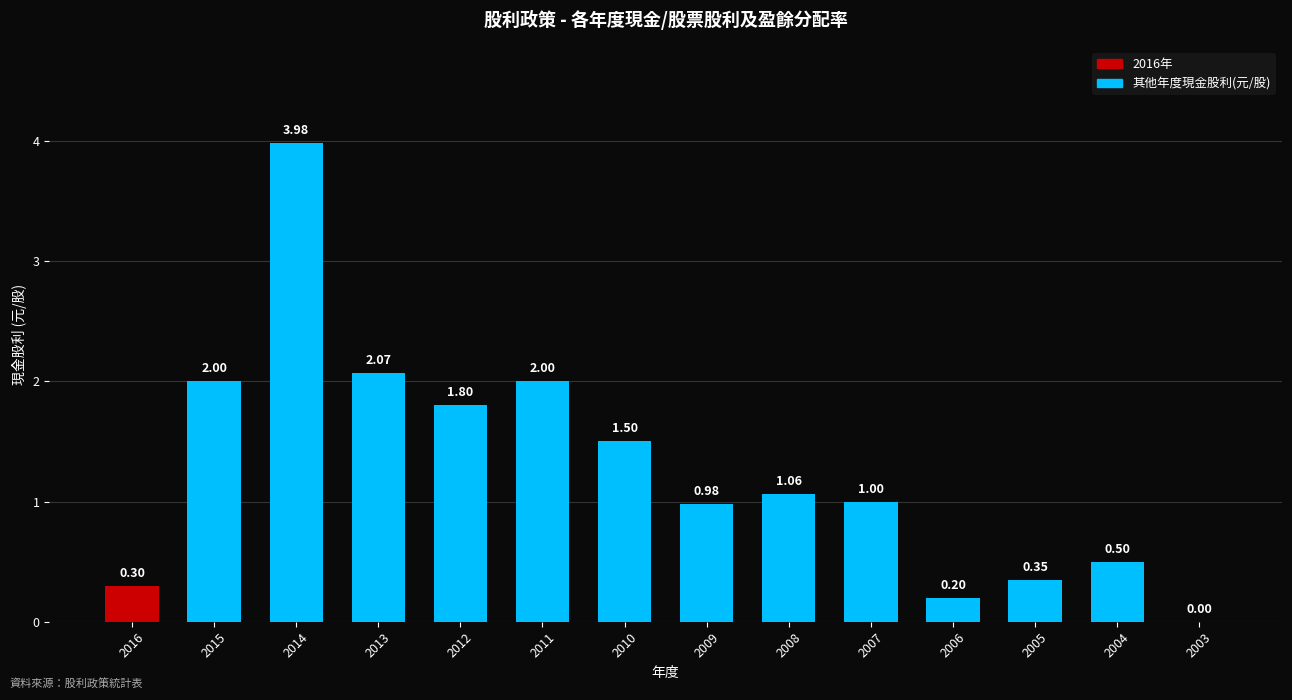

True or false: the data shows 1.0 at 2009.

True